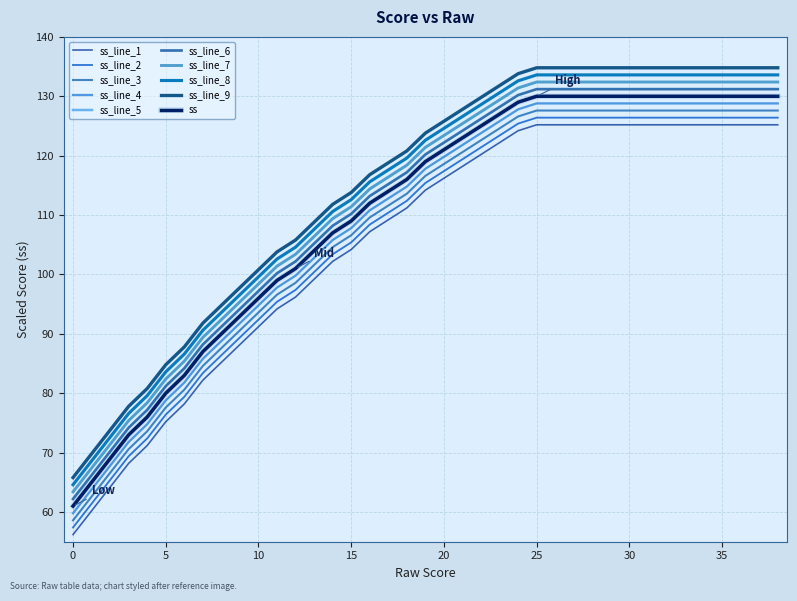

Does the chart have visible grid lines?

Yes